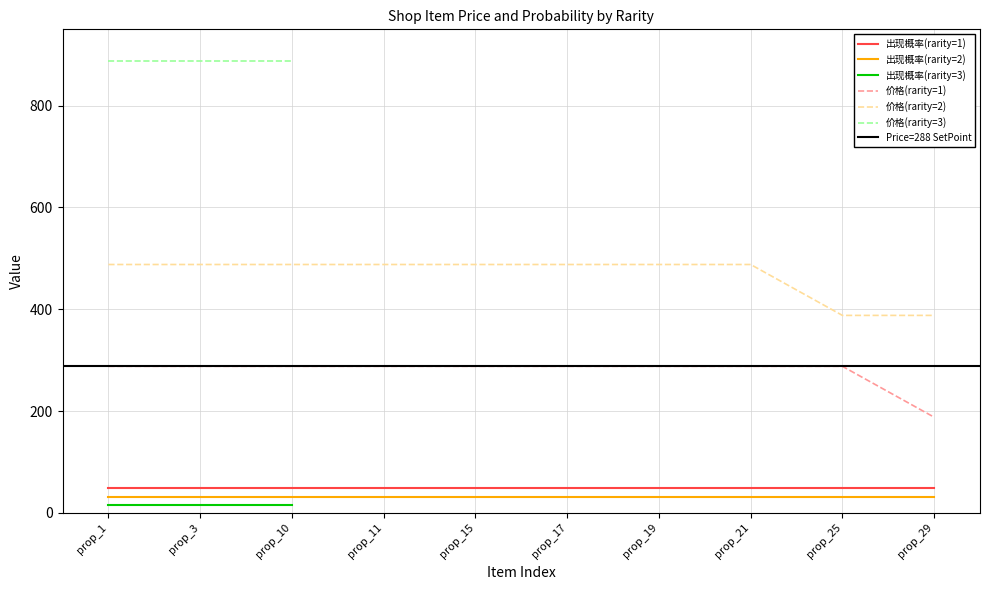

True or false: 价格(rarity=1) and 出现概率(rarity=2) cross at least once.

False